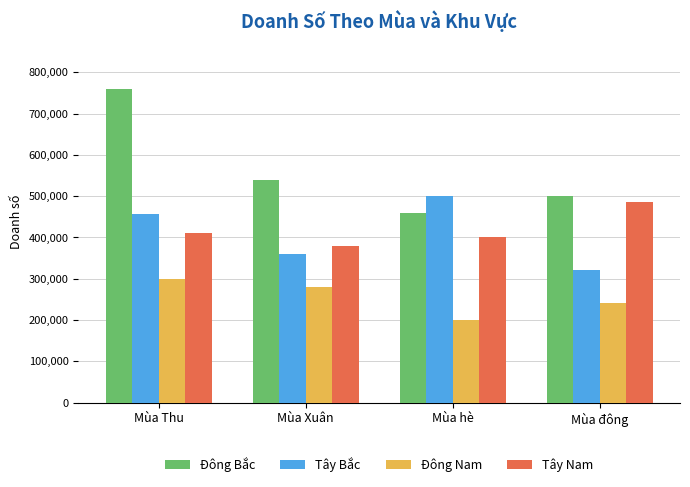

Is it true that Đông Nam equals 93989 at Mùa Xuân?

False